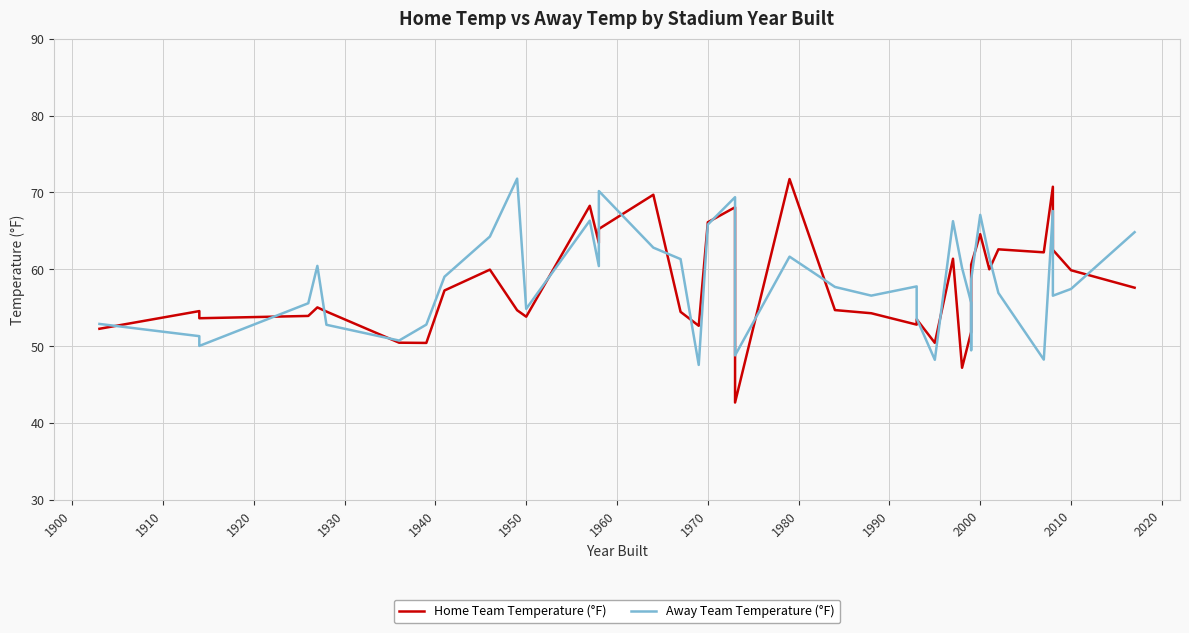

Where does the Home Team Temperature (°F) series first go above 55?

1940